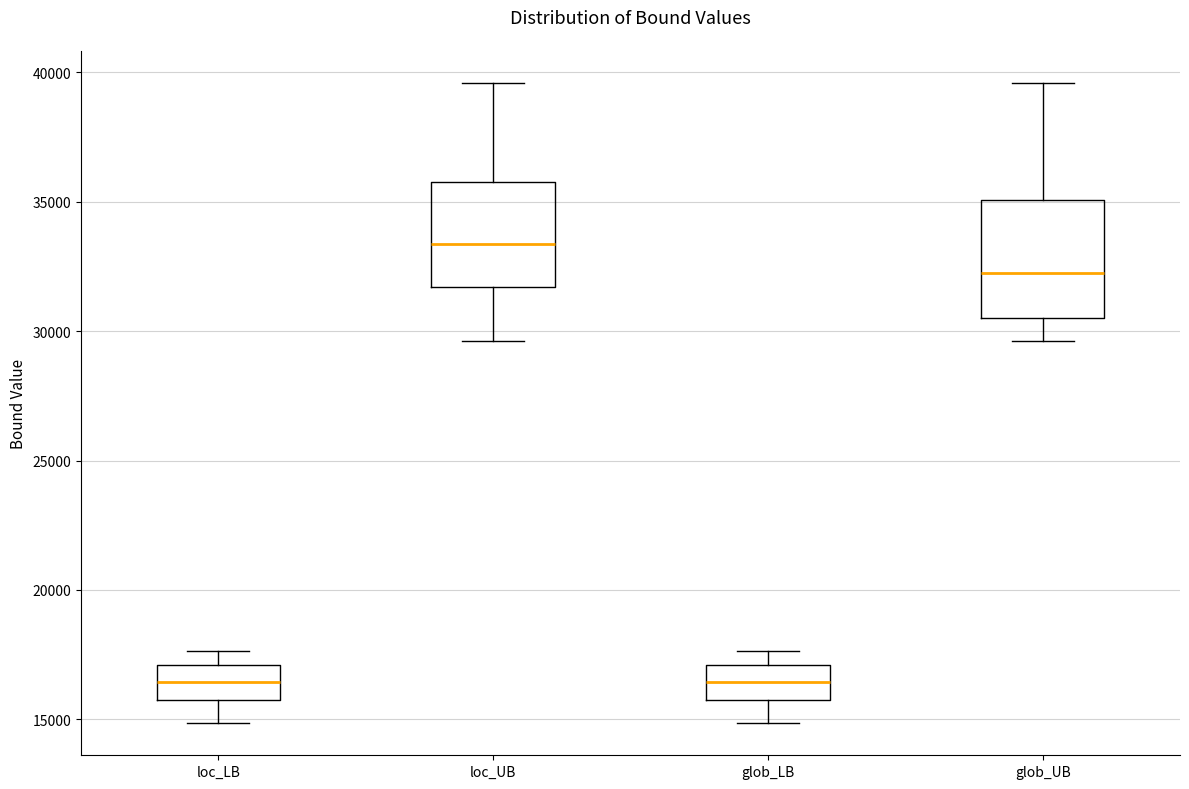

Reading left to right, read every box against the y-axis: the position of its median line, the range the box covers, and the ends of its whiskers. The values are not printed on the chart, so give them approximately, as read against the axis.

loc_LB: median 16500, box 15500 to 17000, whiskers 15000 to 17500
loc_UB: median 33500, box 31500 to 36000, whiskers 29500 to 39500
glob_LB: median 16500, box 15500 to 17000, whiskers 15000 to 17500
glob_UB: median 32500, box 30500 to 35000, whiskers 29500 to 39500